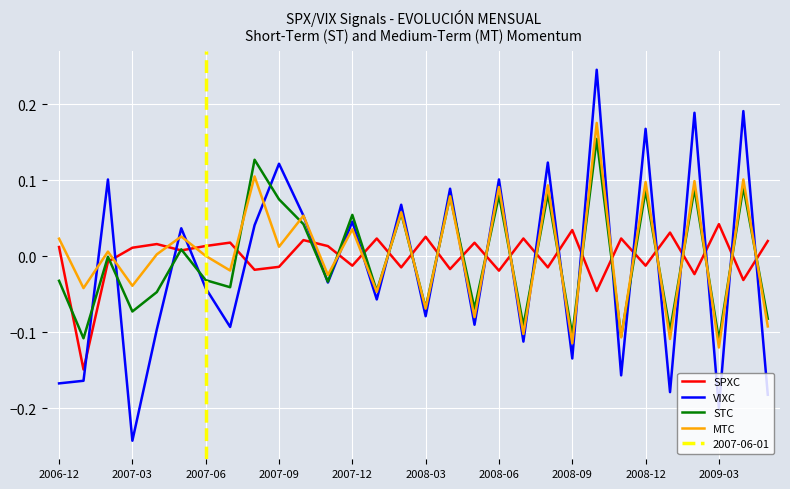

Which has a higher value, 14 or 18?

14